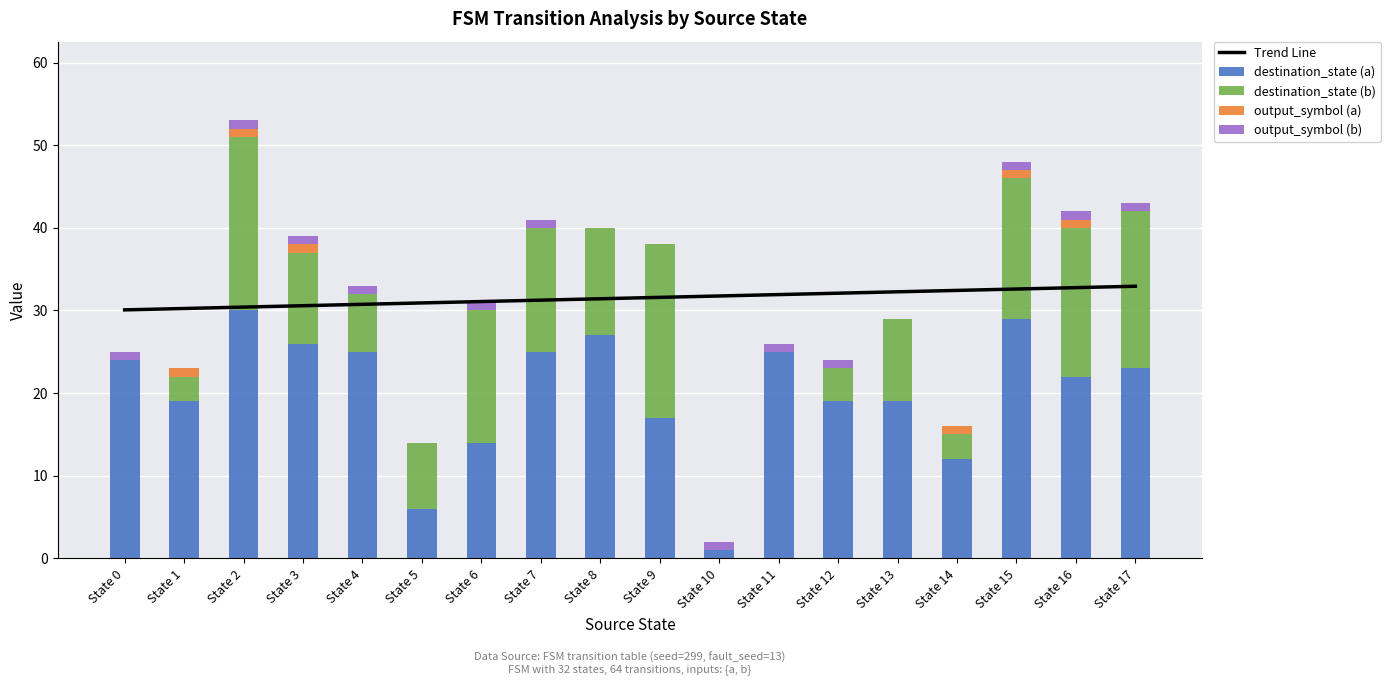

What value does the Trend Line series have at State 10?

31.8